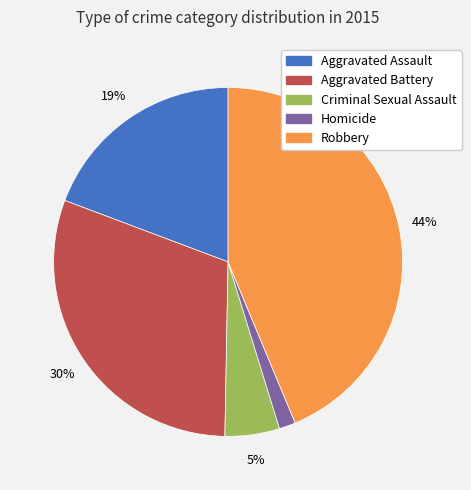

To the nearest percent, what percentage of the pie is Aggravated Assault?

19%